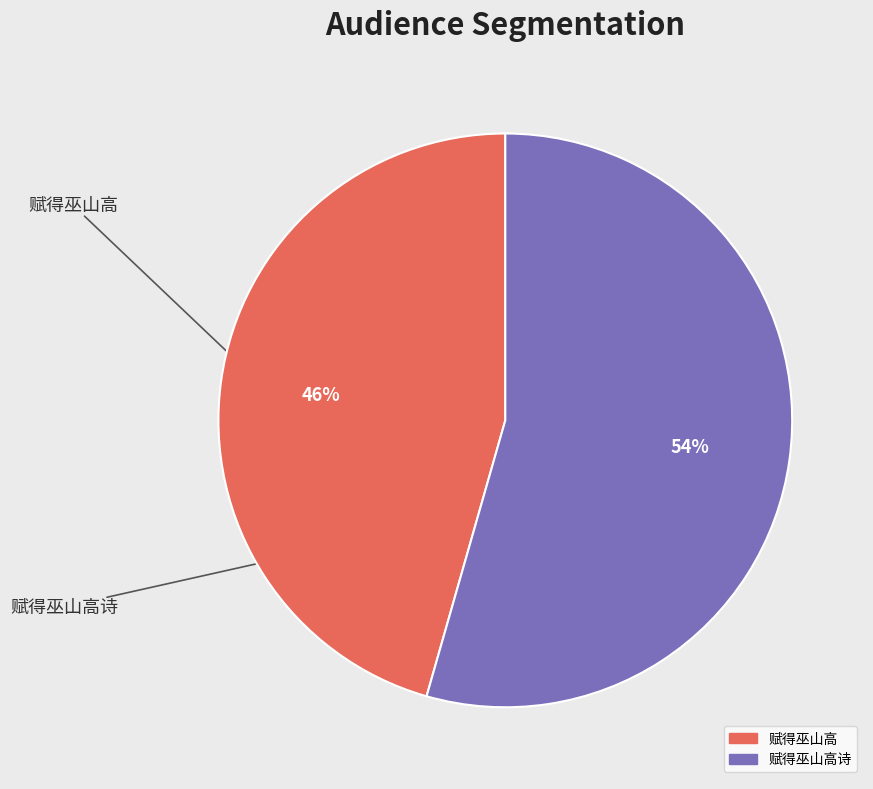

To the nearest percent, what is the average slice percentage?

50%